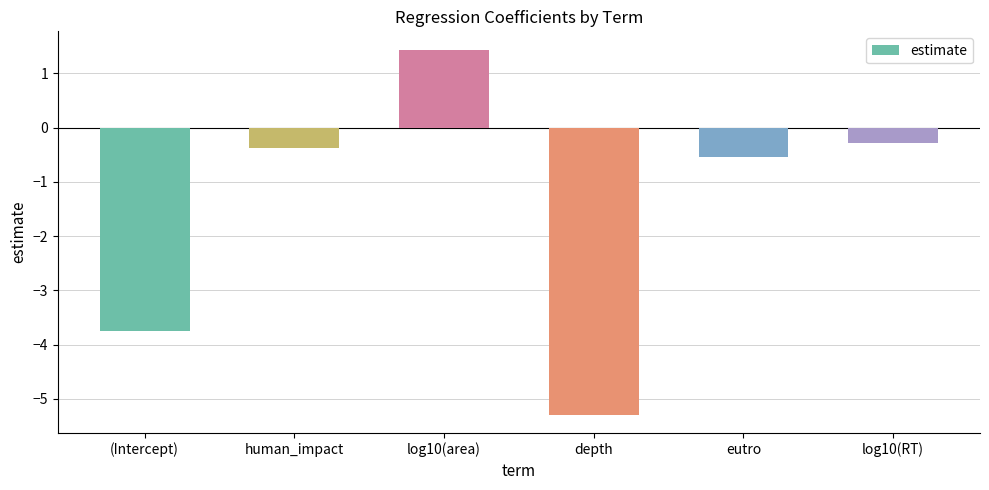

What is the average value?

-1.5